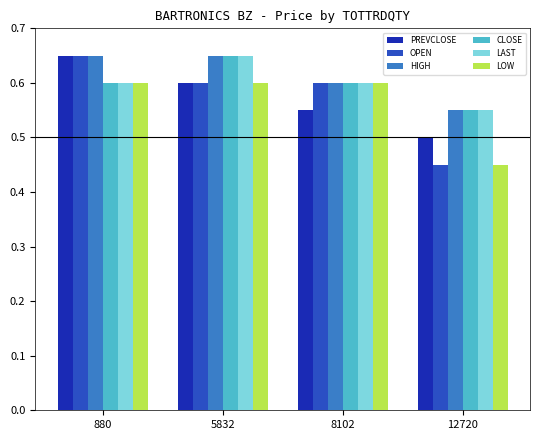

Which series has the largest range (max minus min)?

OPEN